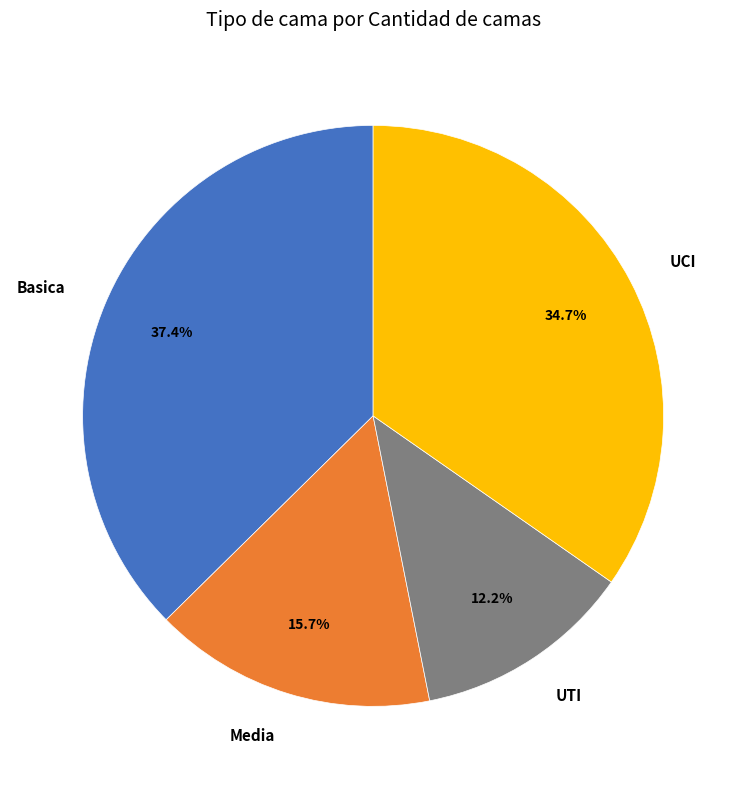

Which category has the biggest portion of the pie?

Basica